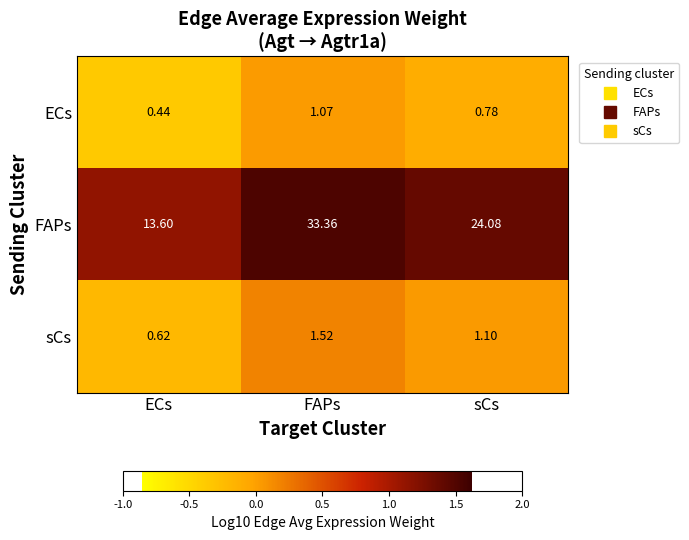

At which category does the chart reach its minimum across all series?

ECs